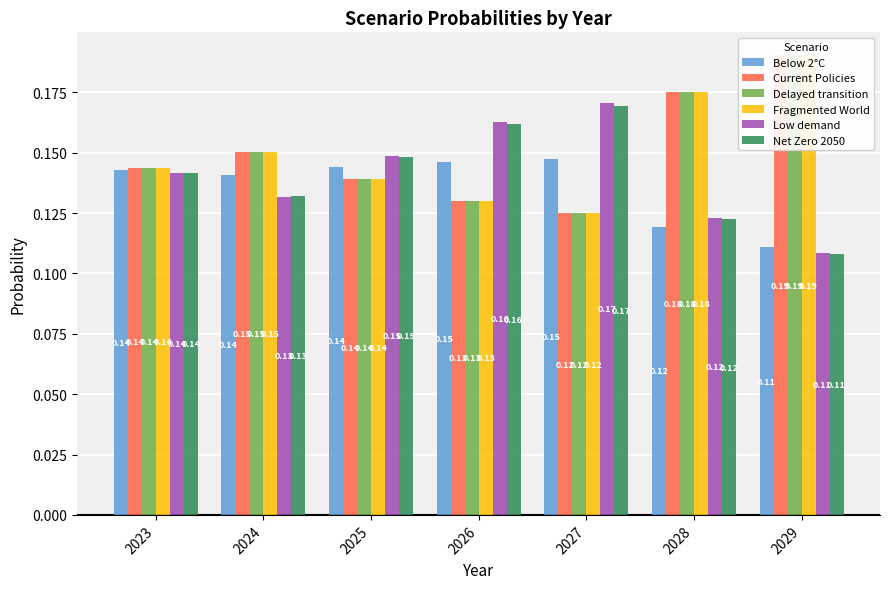

The value of Fragmented World at 2024 is 0.0. True or false?

False